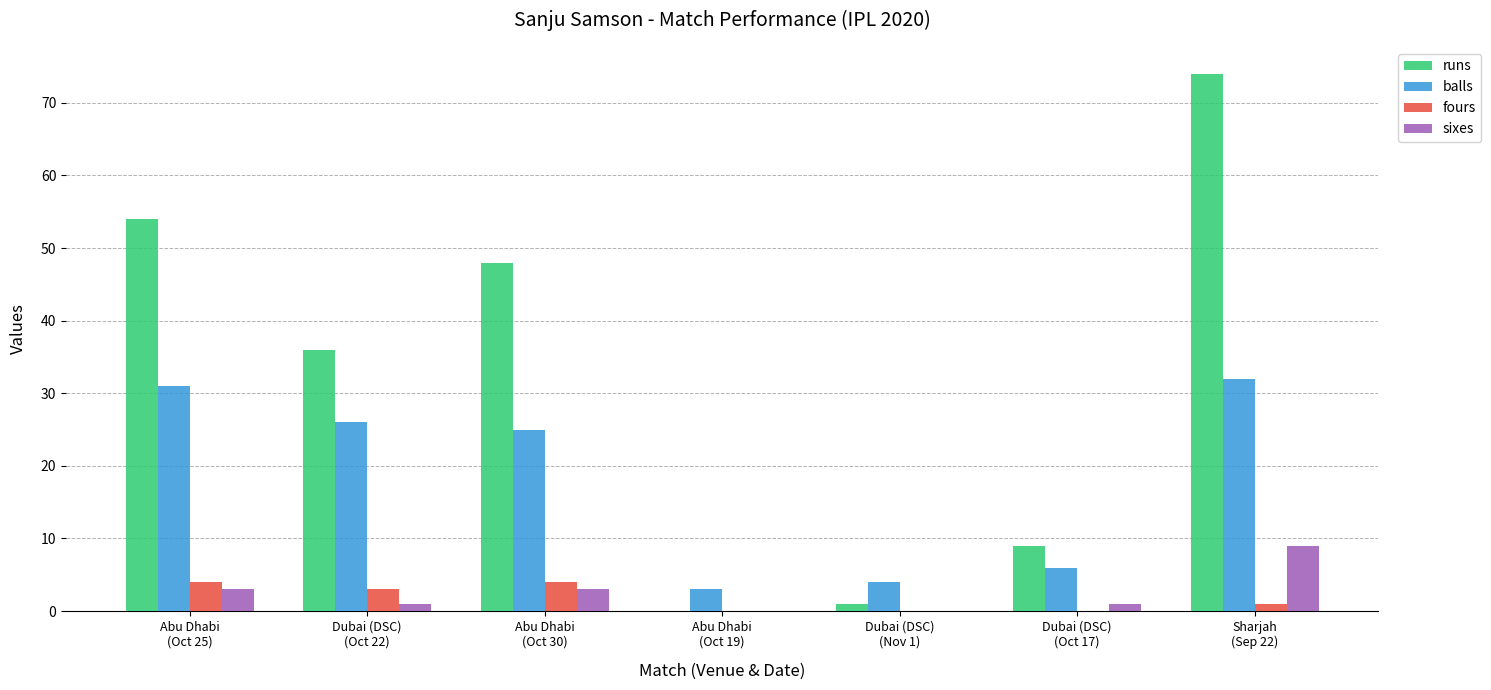

What is the highest value of the balls series?

32